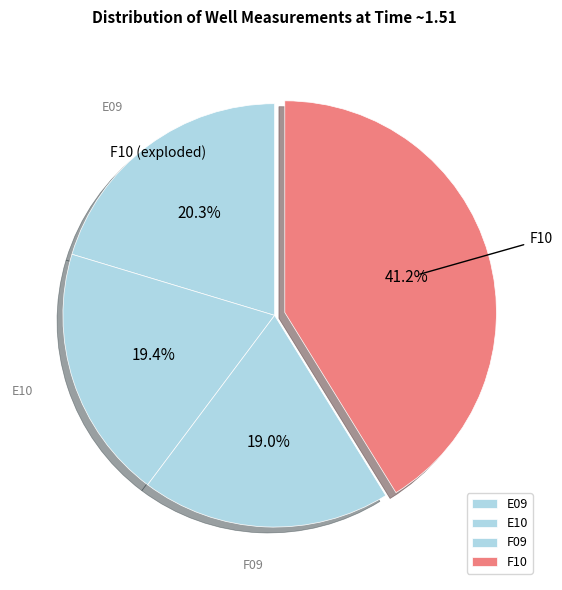

Which category has the biggest portion of the pie?

F10